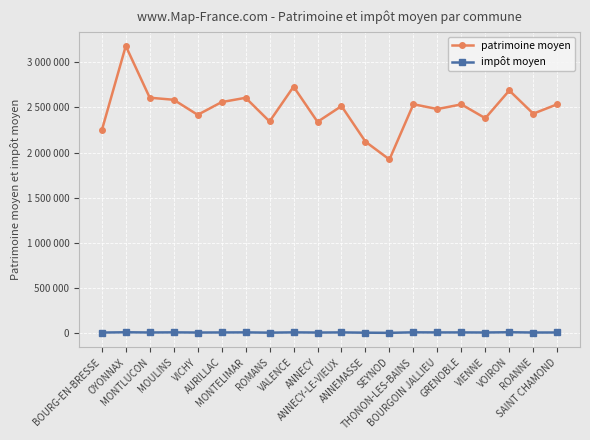

At which category is the sum across all series the highest?

OYONNAX